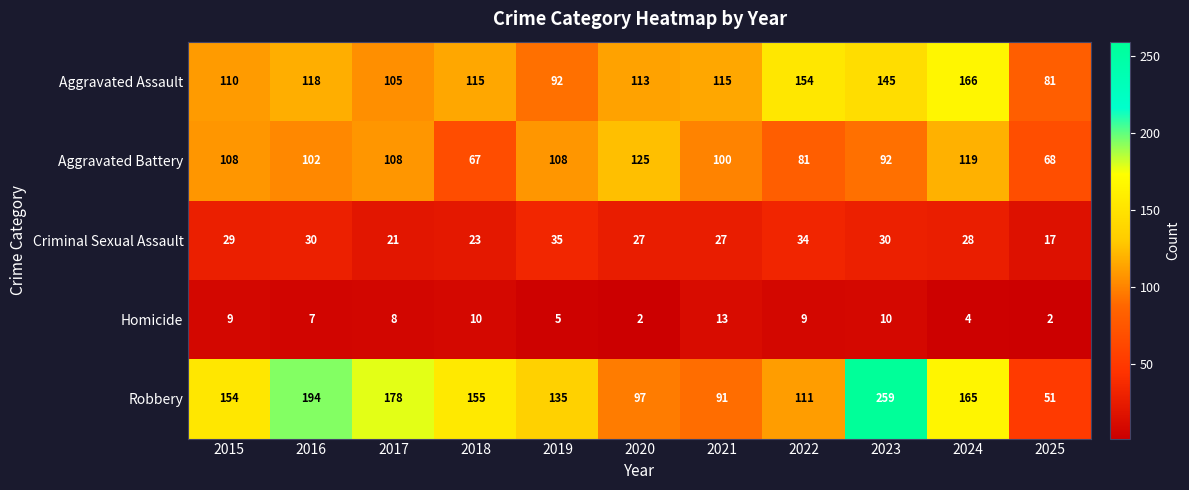

Is it true that Aggravated Battery equals 102 at 2016?

True